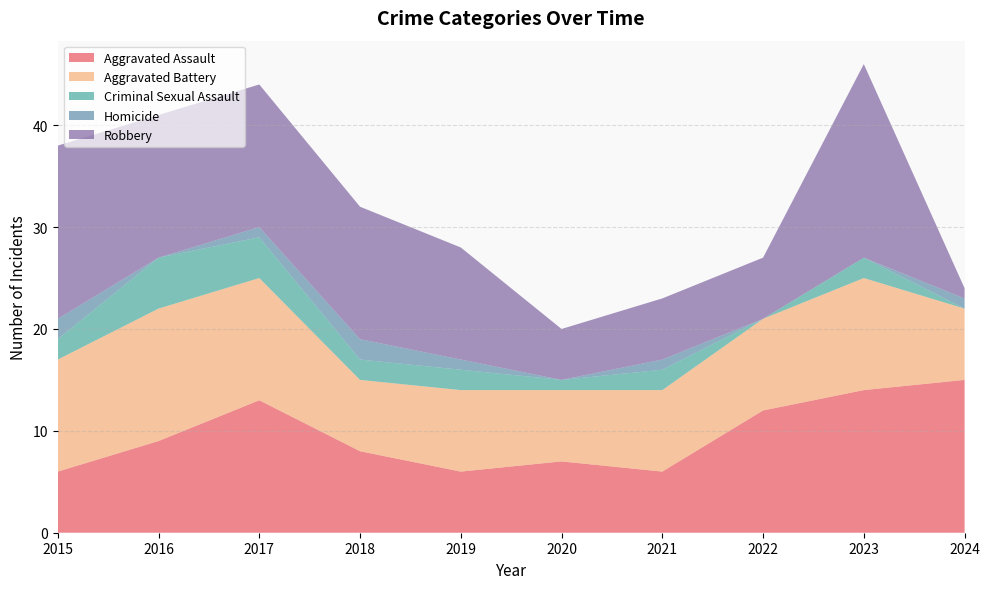

Reading right to left, what are all the values shown in this chart?

Aggravated Assault: 2024=15	2023=14	2022=12	2021=6	2020=7	2019=6	2018=8	2017=13	2016=9	2015=6
Aggravated Battery: 2024=7	2023=11	2022=9	2021=8	2020=7	2019=8	2018=7	2017=12	2016=13	2015=11
Criminal Sexual Assault: 2024=0	2023=2	2022=0	2021=2	2020=1	2019=2	2018=2	2017=4	2016=5	2015=2
Homicide: 2024=1	2023=0	2022=0	2021=1	2020=0	2019=1	2018=2	2017=1	2016=0	2015=2
Robbery: 2024=1	2023=19	2022=6	2021=6	2020=5	2019=11	2018=13	2017=14	2016=14	2015=17